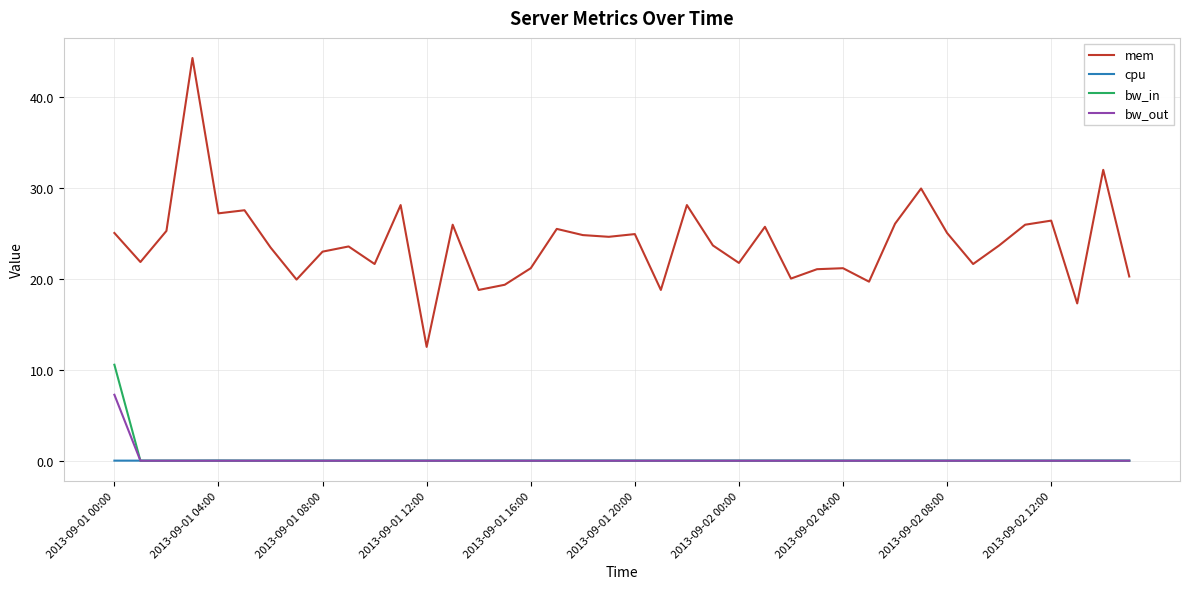

Which series has the largest total across all categories?

mem